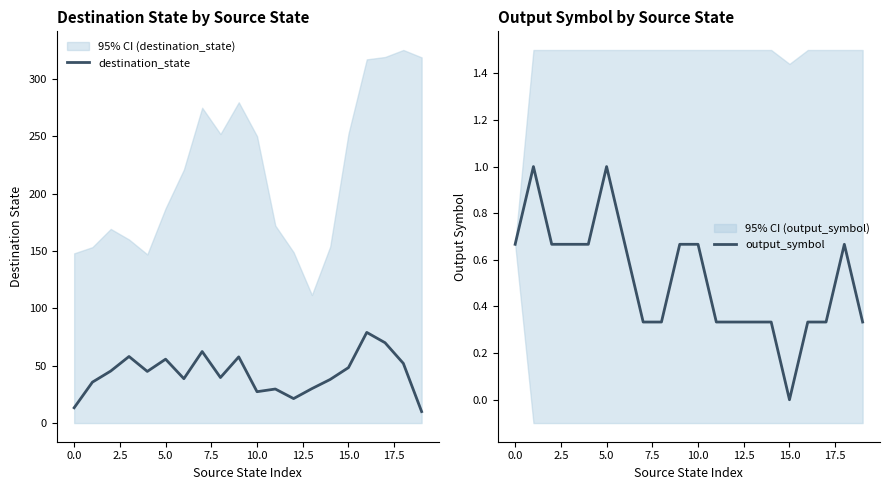

At how many categories does at least one series exceed 12?

19